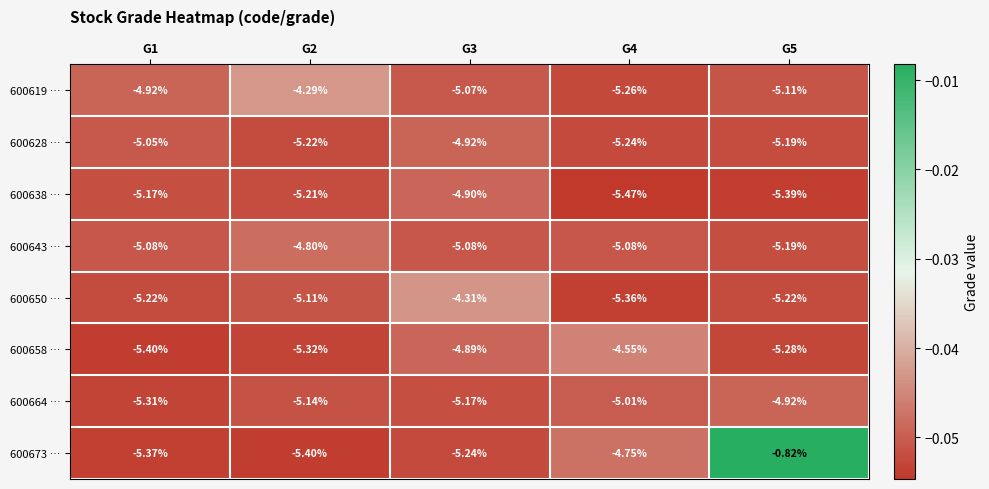

At which category does the chart reach its minimum across all series?

G4